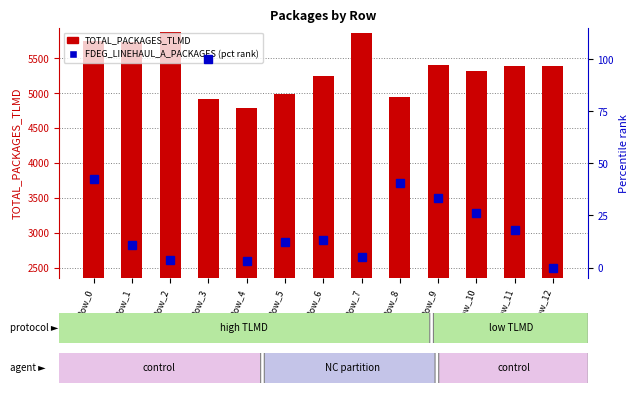

What is the total value across all series at Row_12?

5388.0